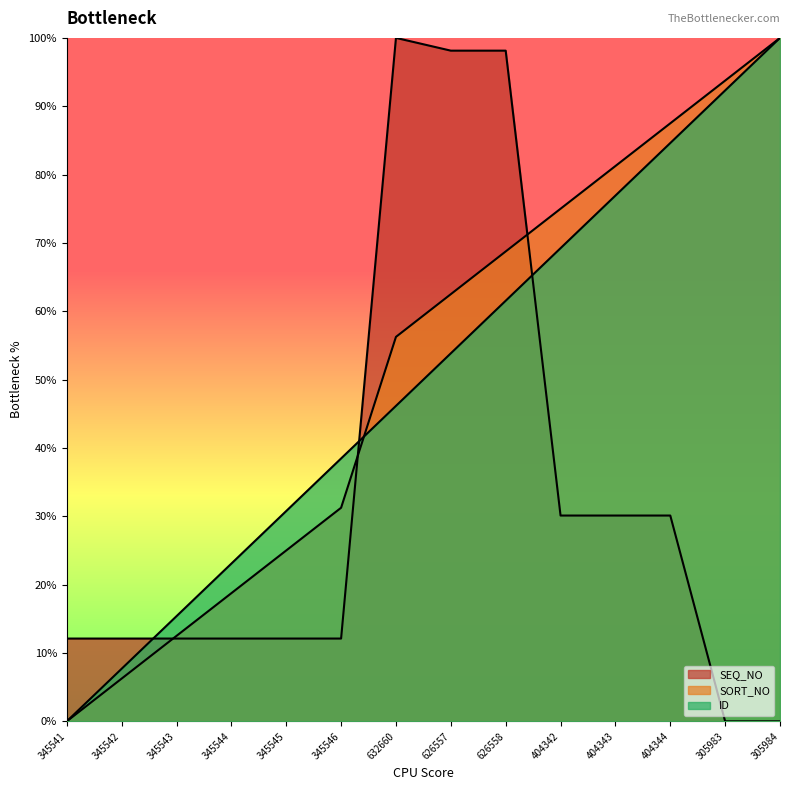

True or false: SEQ_NO has a value of 8.2 at 345545.

False